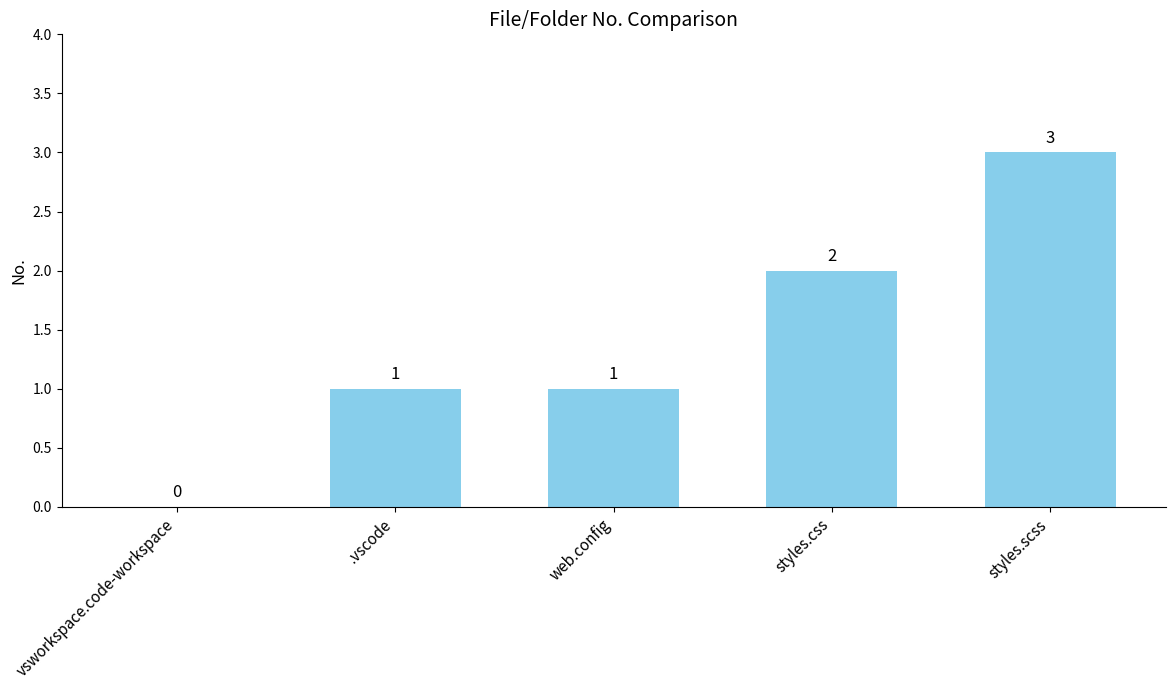

What is the difference between the values at styles.scss and .vscode?

2